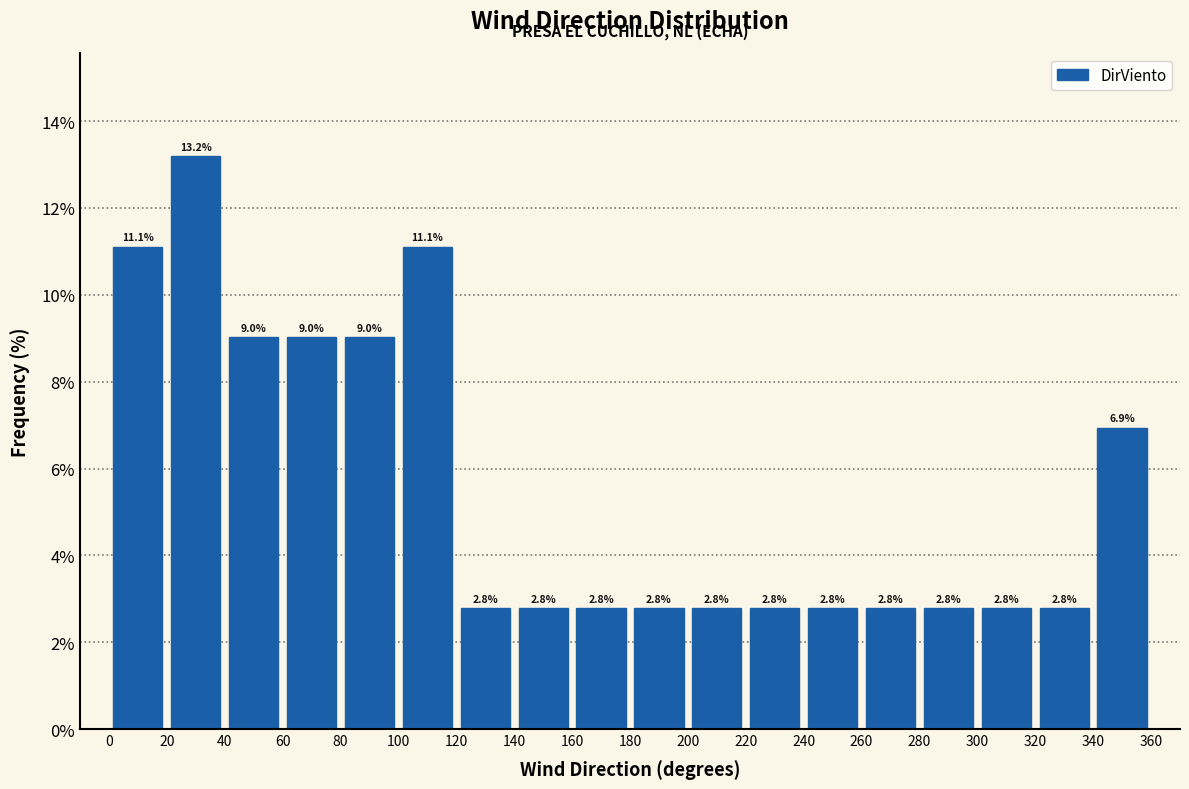

Which range on the x-axis has the tallest bar?

20 to 40